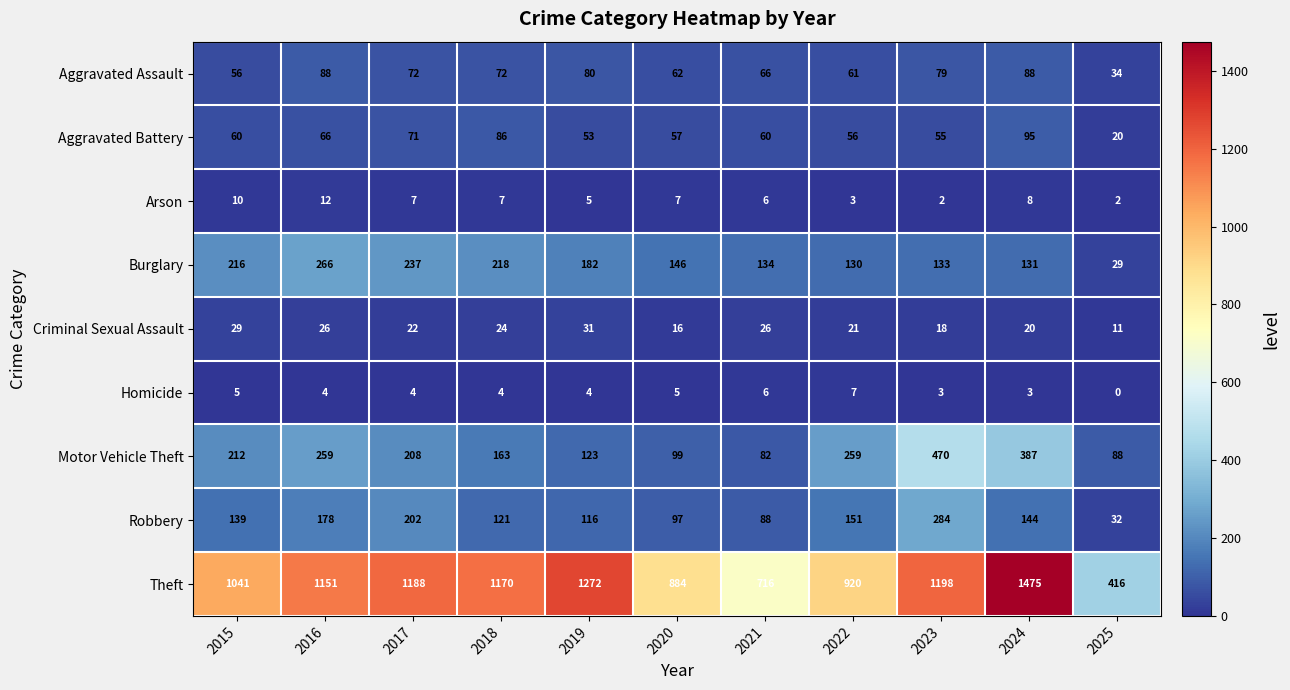

Which series changed the most between 2018 and 2022?

Theft